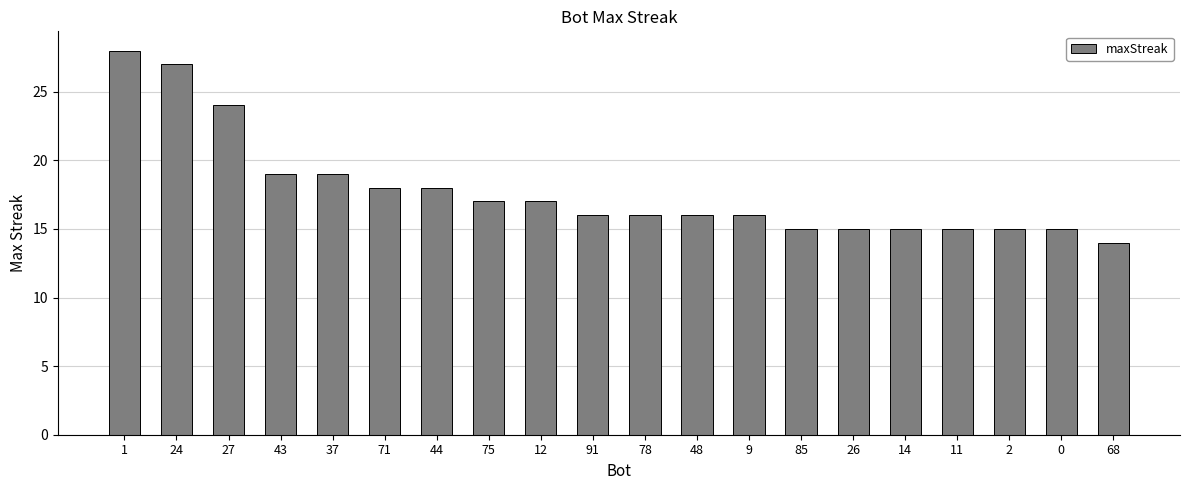

Reading left to right, what are all the values shown in this chart?

28	27	24	19	19	18	18	17	17	16	16	16	16	15	15	15	15	15	15	14